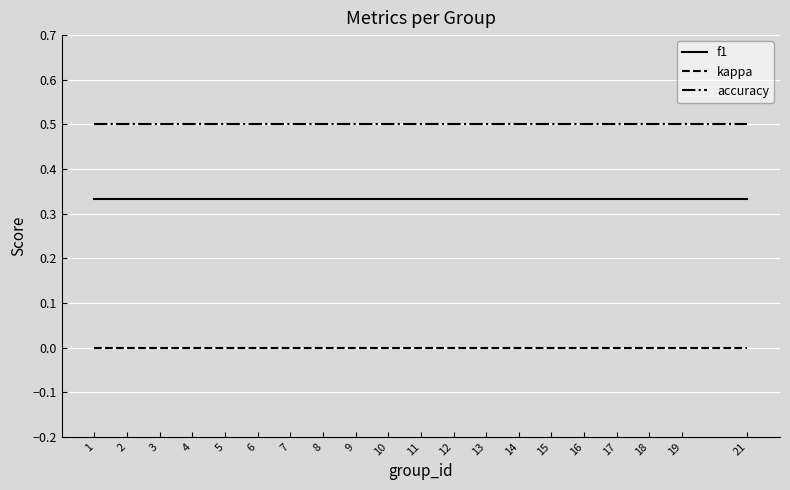

What is the difference between the highest and lowest values at 8?

0.5